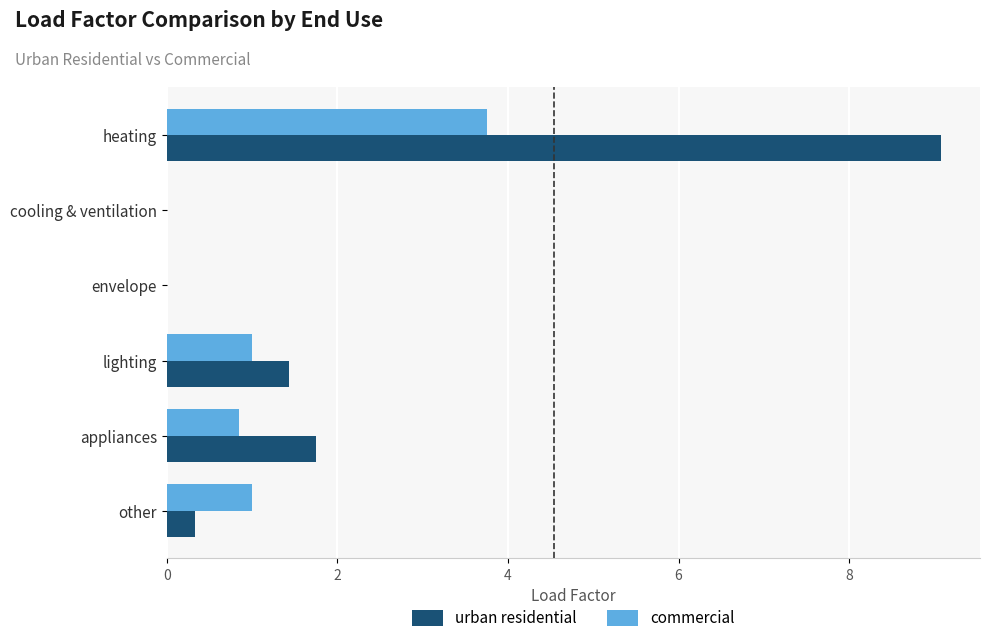

What is the sum of all commercial values?

6.6